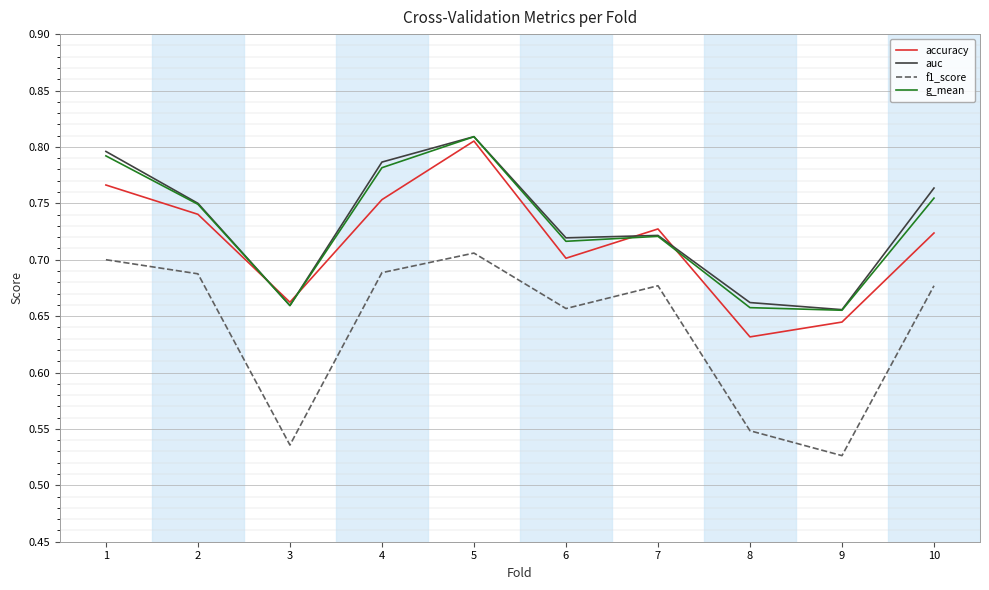

At how many categories does at least one series exceed 0?

10